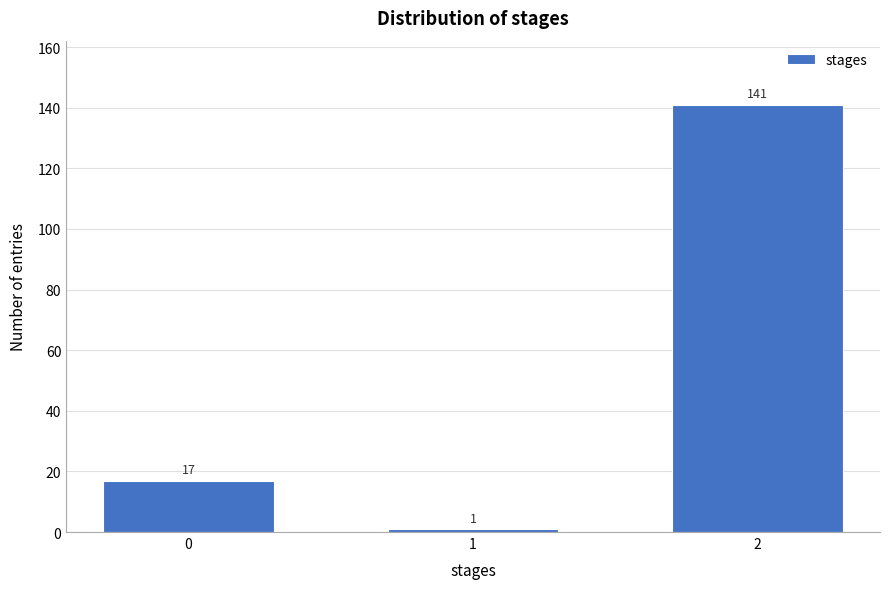

Reading left to right, what are all the values shown in this chart?

17	1	141